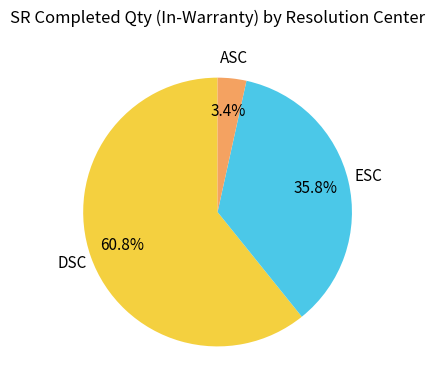

Is there a majority slice in this chart?

Yes